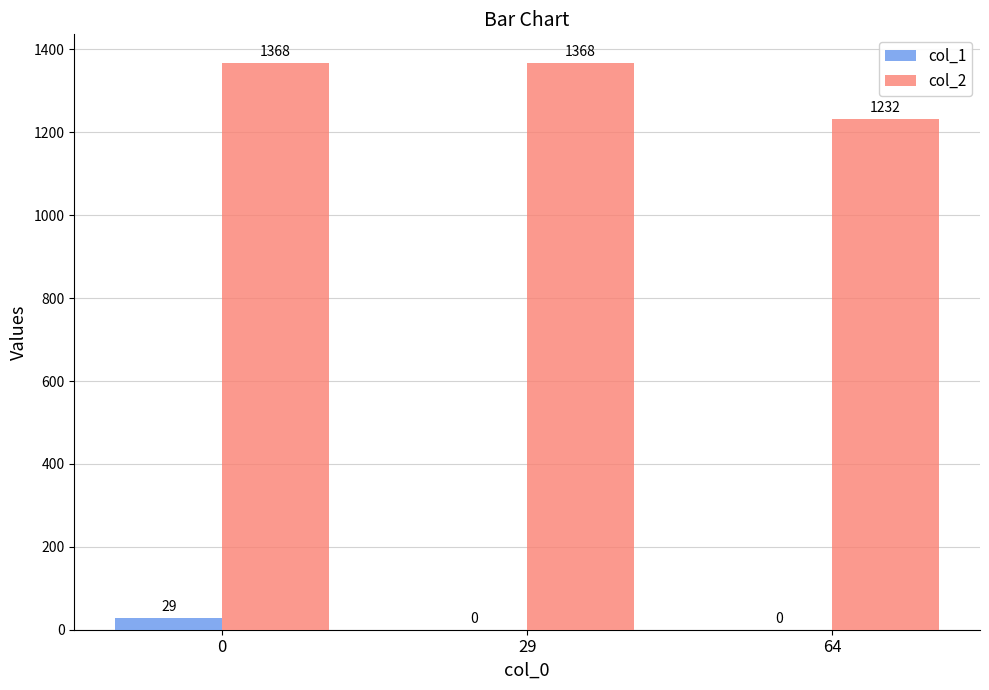

Which series has the largest range (max minus min)?

col_2